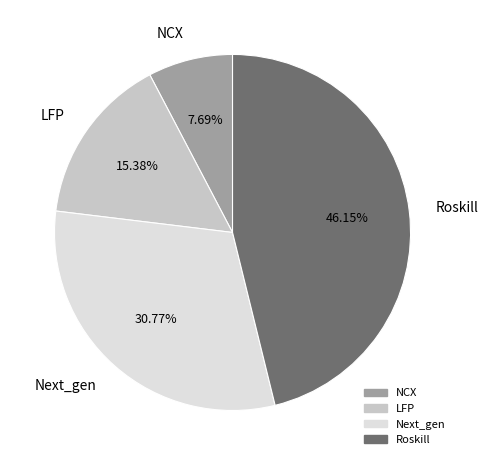

Rank the categories by value from highest to lowest.

Roskill, Next_gen, LFP, NCX